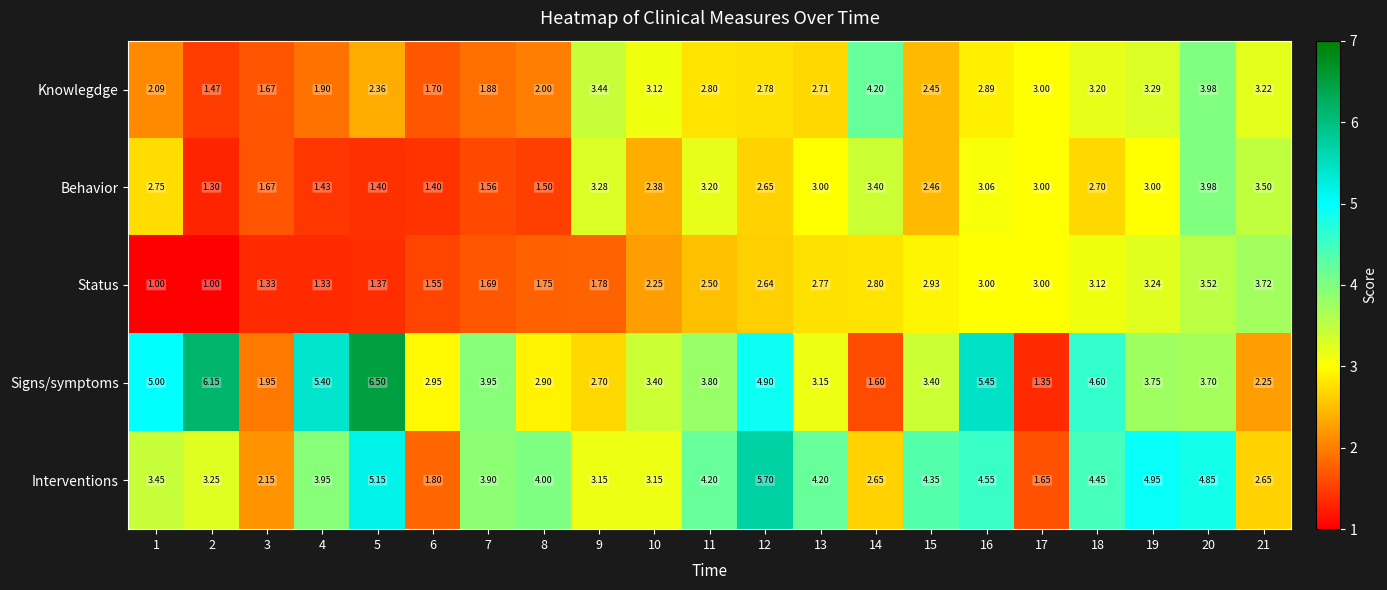

Is the value of Status at 18 greater than the value of Signs/symptoms at 2?

No